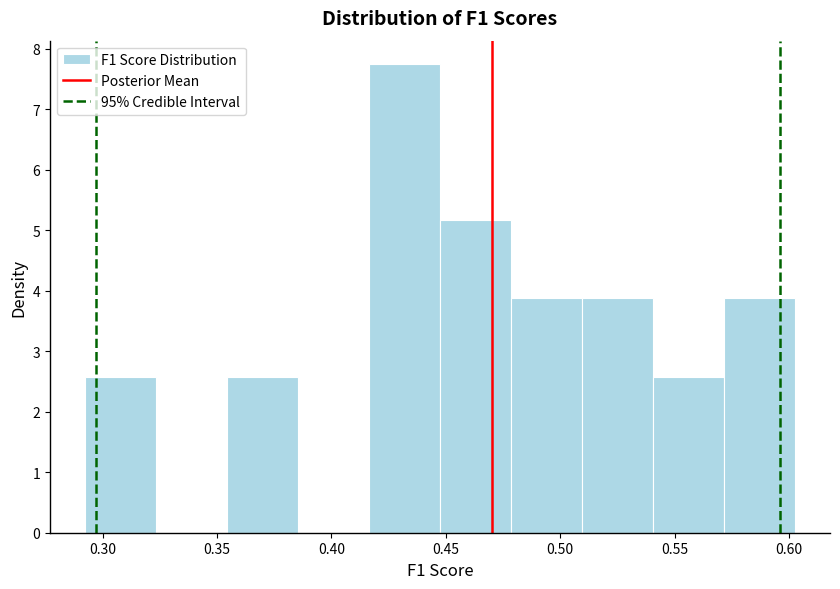

Which range on the x-axis has the tallest bar?

0.415 to 0.445